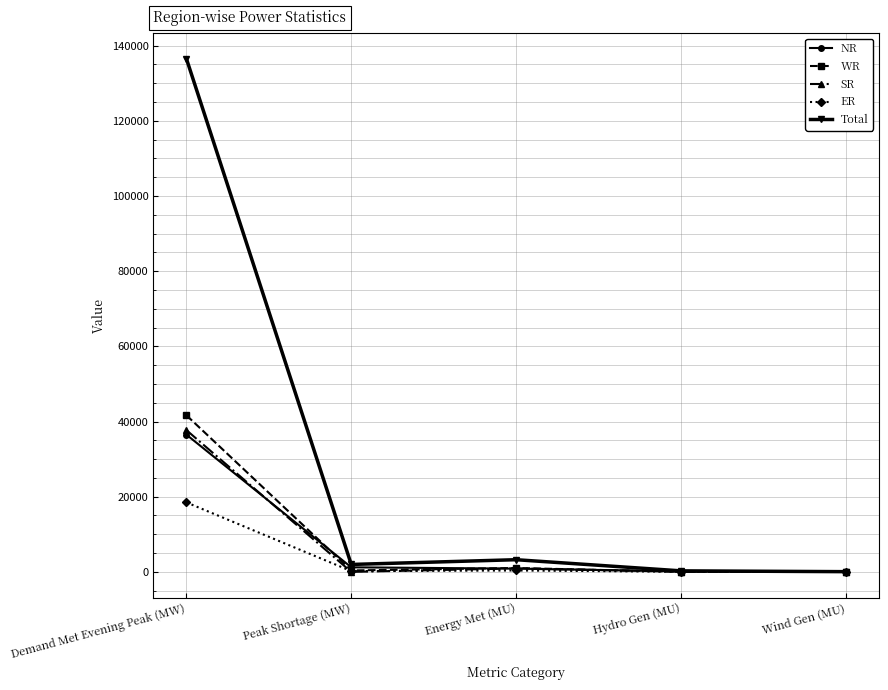

What are all the series names shown in the legend?

NR, WR, SR, ER, Total